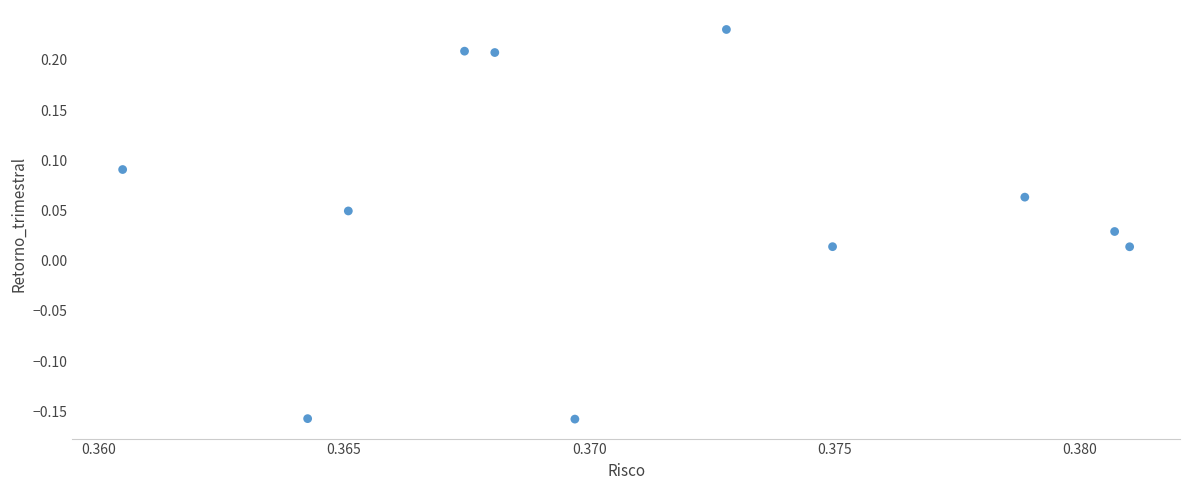

What is the average X value?

0.4